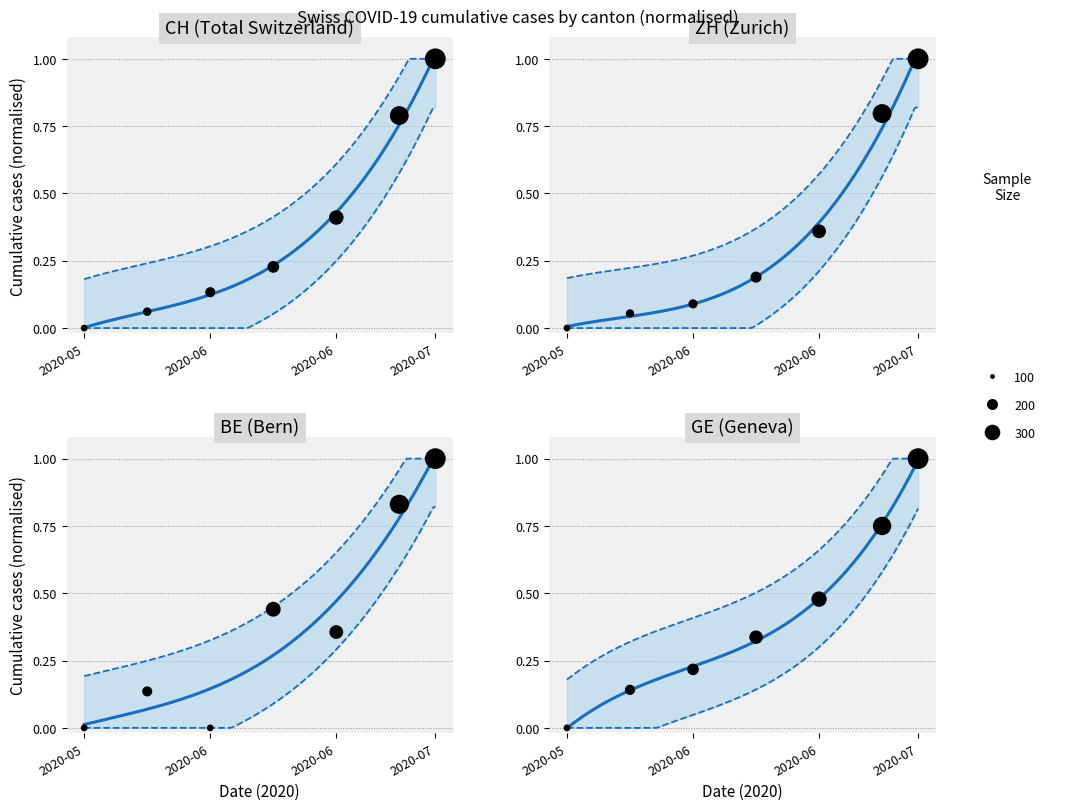

Which series reaches the minimum Y coordinate?

CH